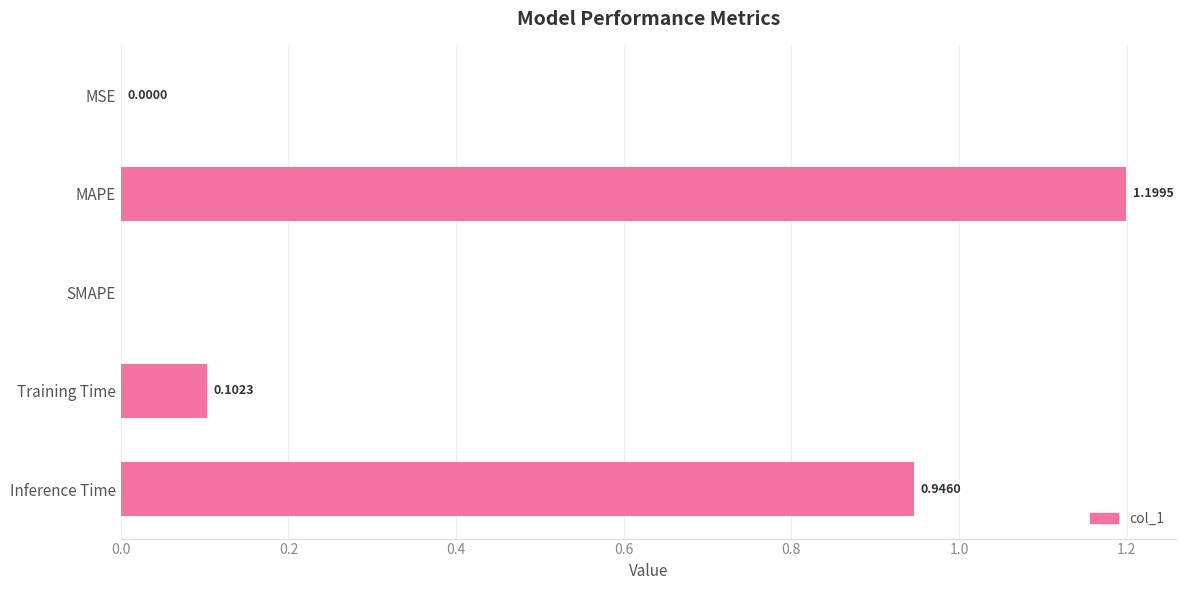

What is the sum of all values?

2.2